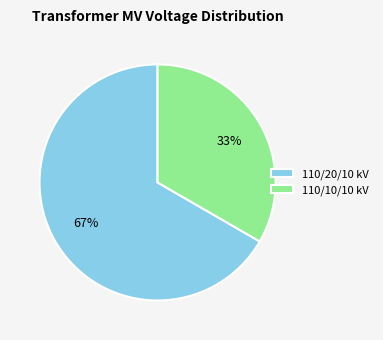

Which category has the biggest portion of the pie?

110/20/10 kV